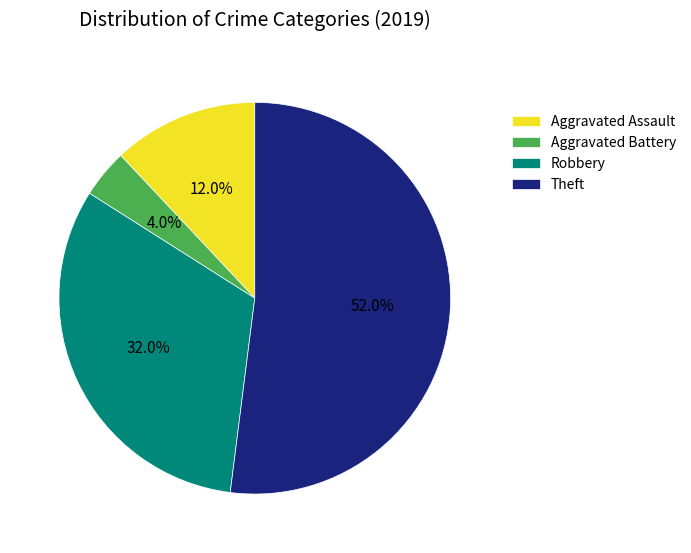

To the nearest percent, what is the difference between the Aggravated Assault and Robbery slice percentages?

20%